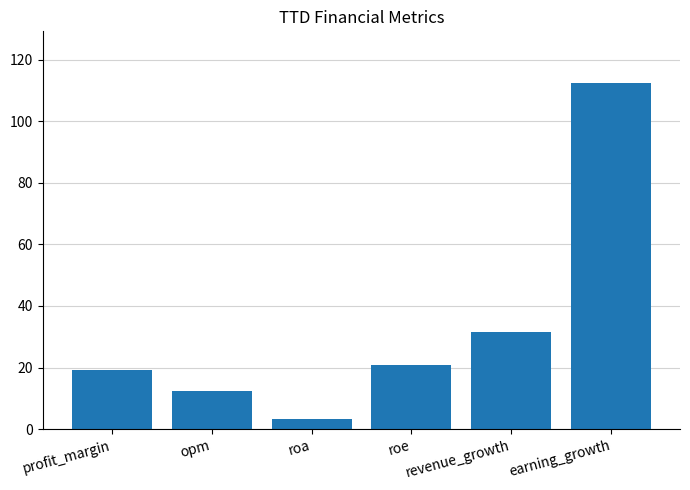

Where is the data nearest to the value 57?

revenue_growth